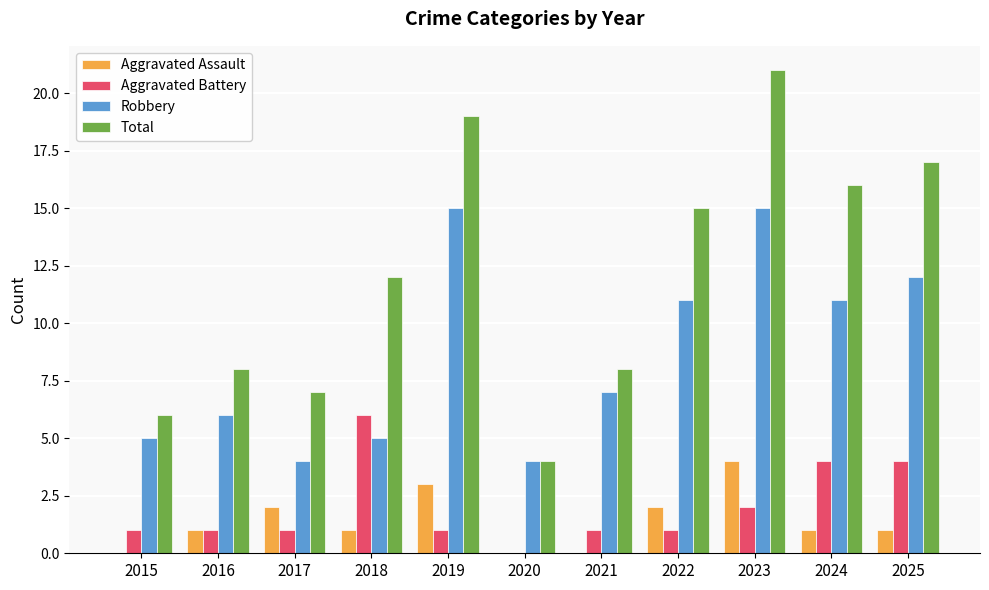

Which series has the widest spread of values?

Total